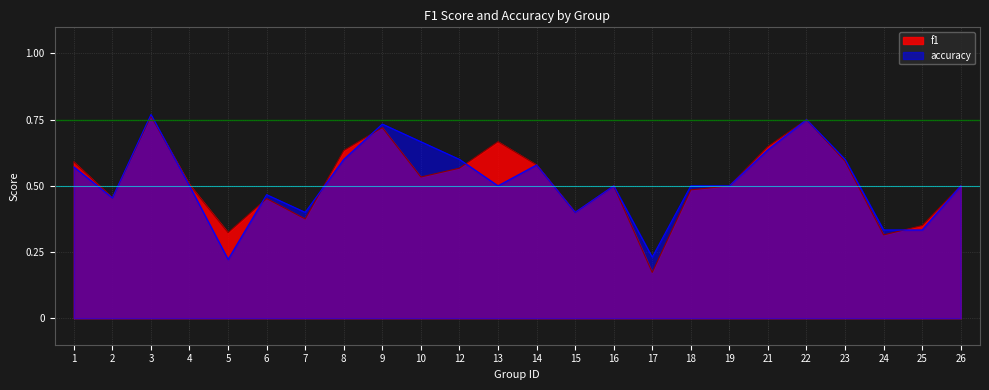

Is the value of accuracy at 26 greater than the value of f1 at 8?

No